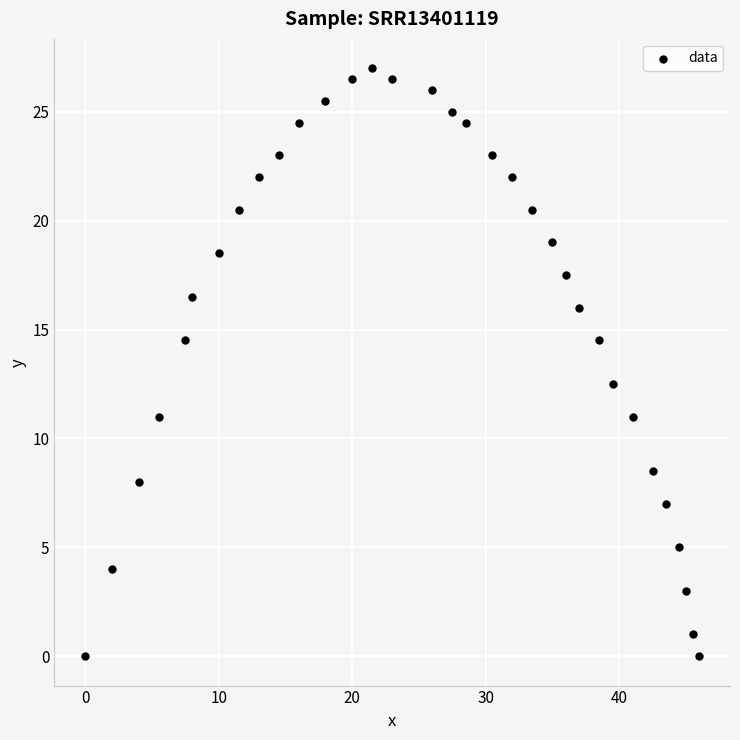

What Y value in the scatter plot is closest to 13?

12.5